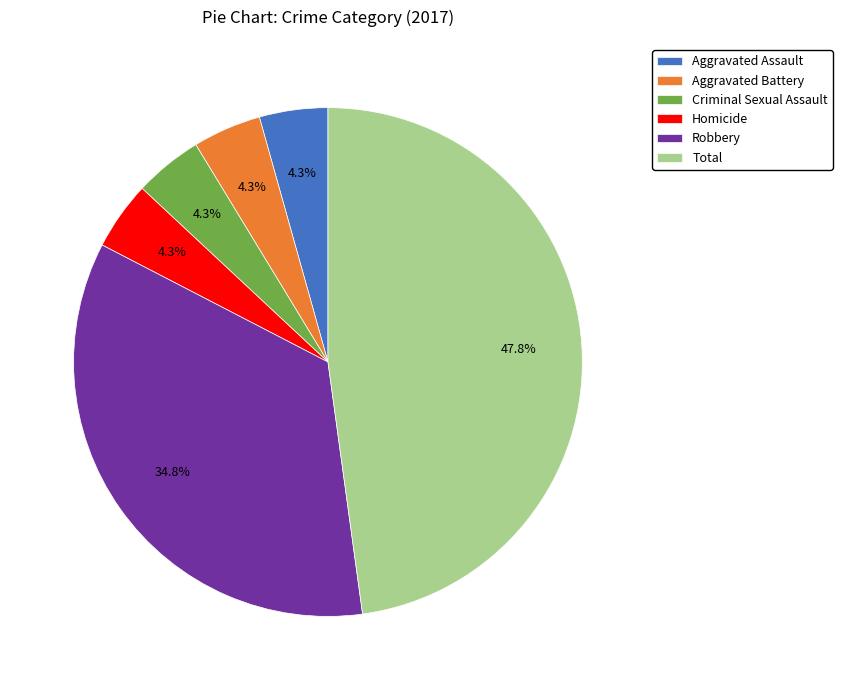

Is it true that Aggravated Battery is 15% of the pie?

False